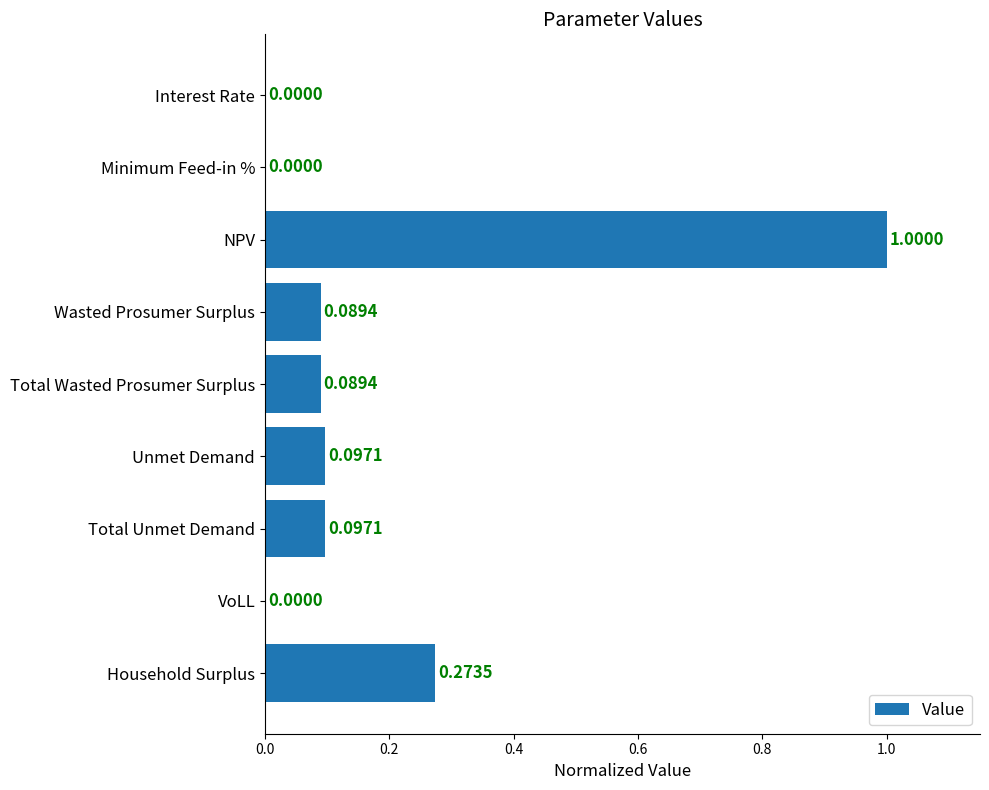

How many categories are shown in the chart?

9